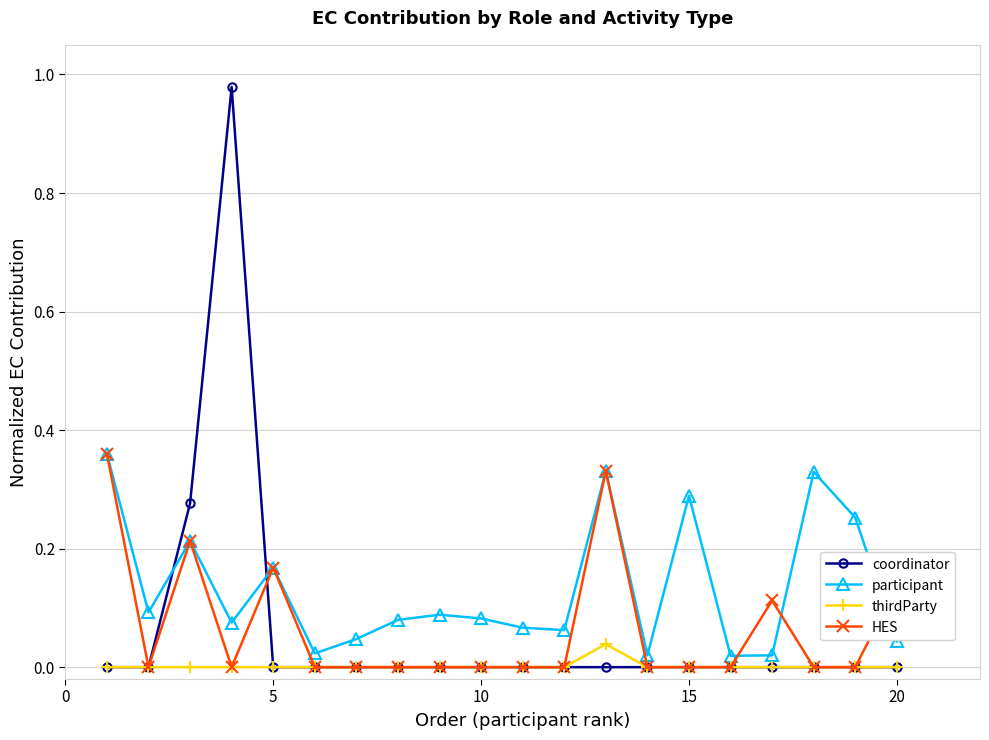

True or false: coordinator and participant cross at least once.

True